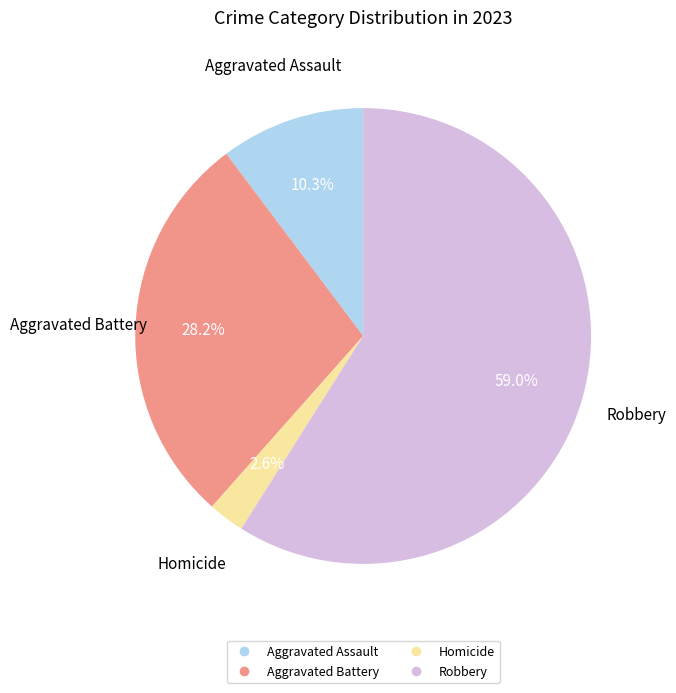

To the nearest percent, what is the difference between the largest and smallest slice percentages?

56%